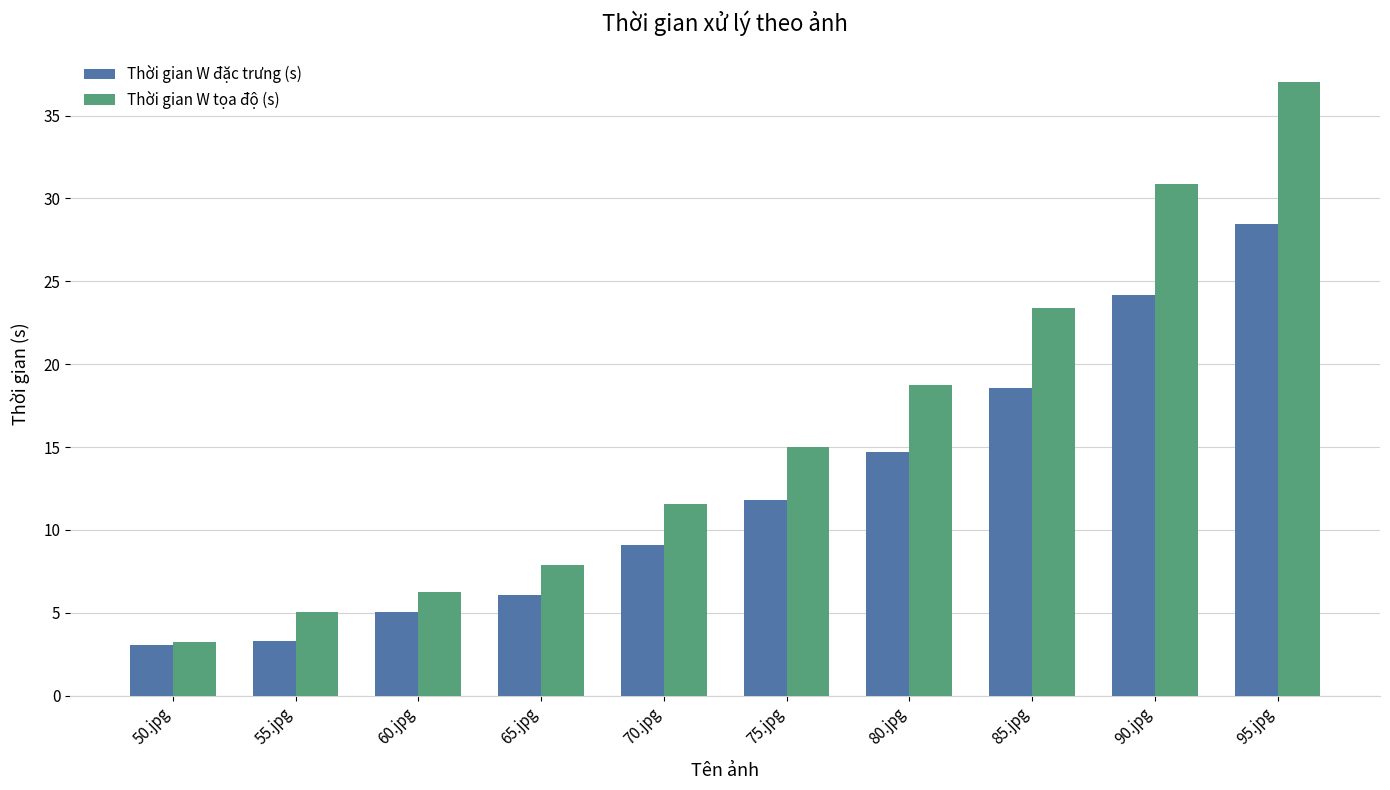

Rank the series at 65.jpg from lowest to highest value.

Thời gian W đặc trưng (s), Thời gian W tọa độ (s)